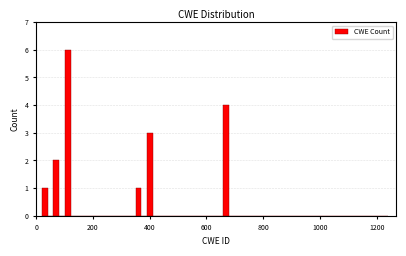

Read against the x-axis, roughly where is the centre of the tallest bar?

120